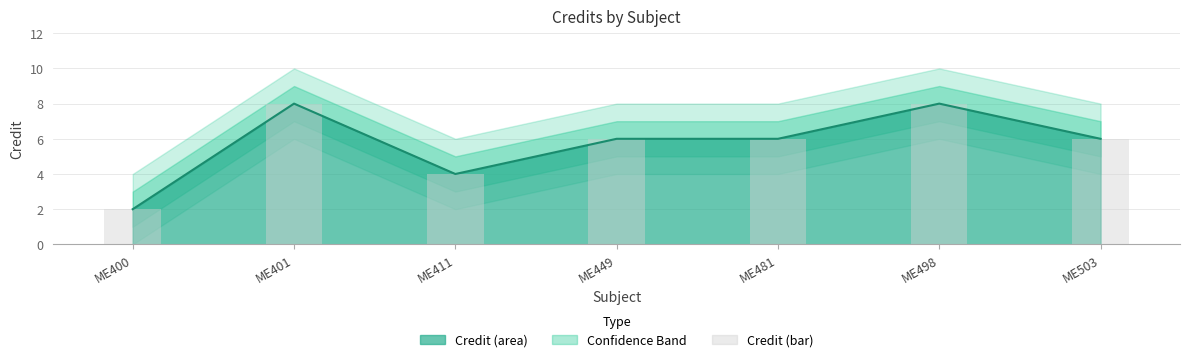

Which category has the lowest value across all series?

ME400